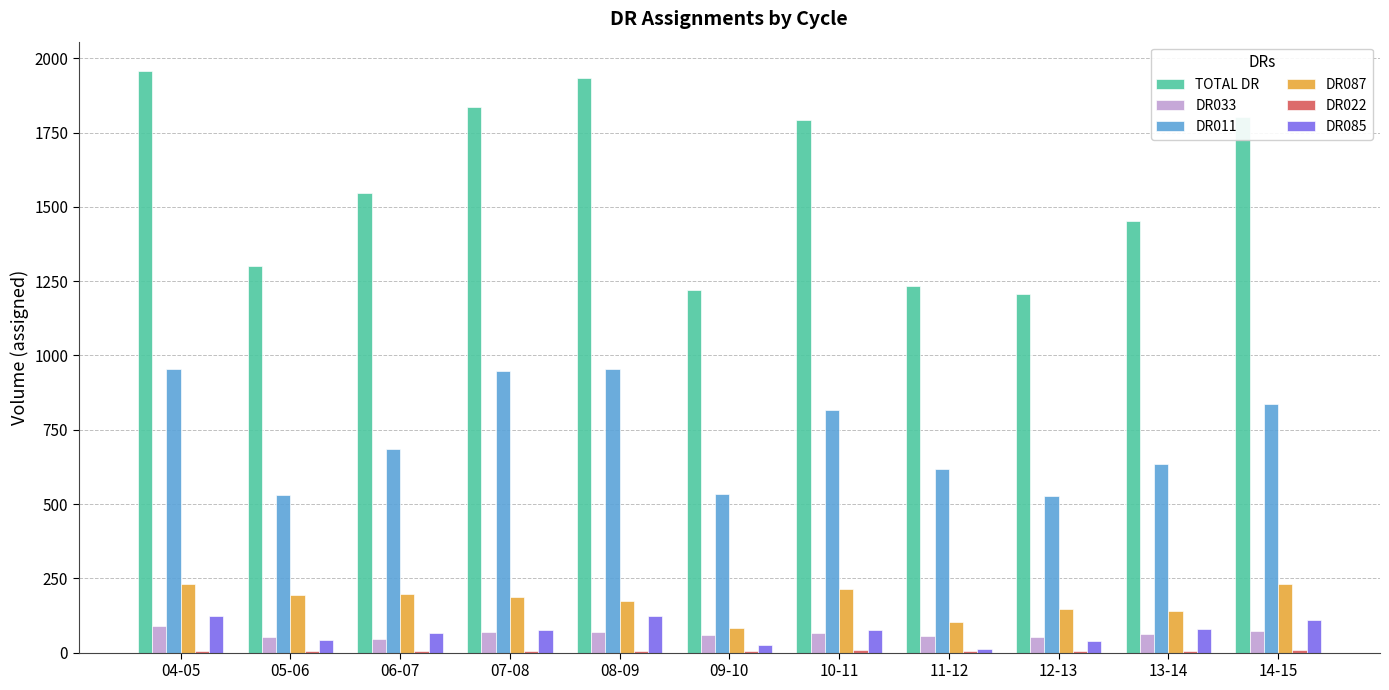

At which label is TOTAL DR closest to 1582?

06-07